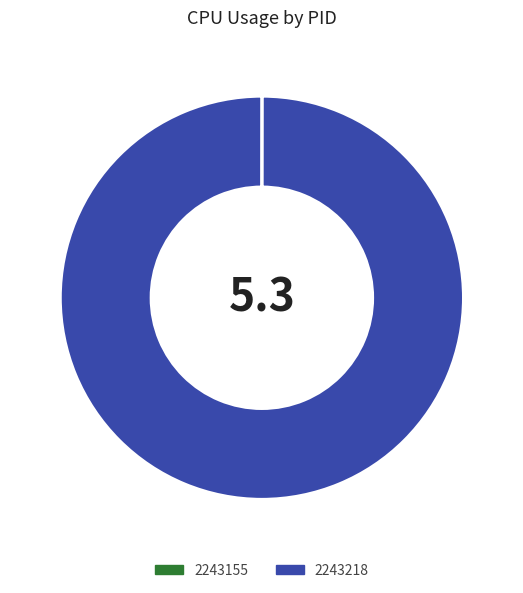

What is the largest slice in the pie chart?

2243218